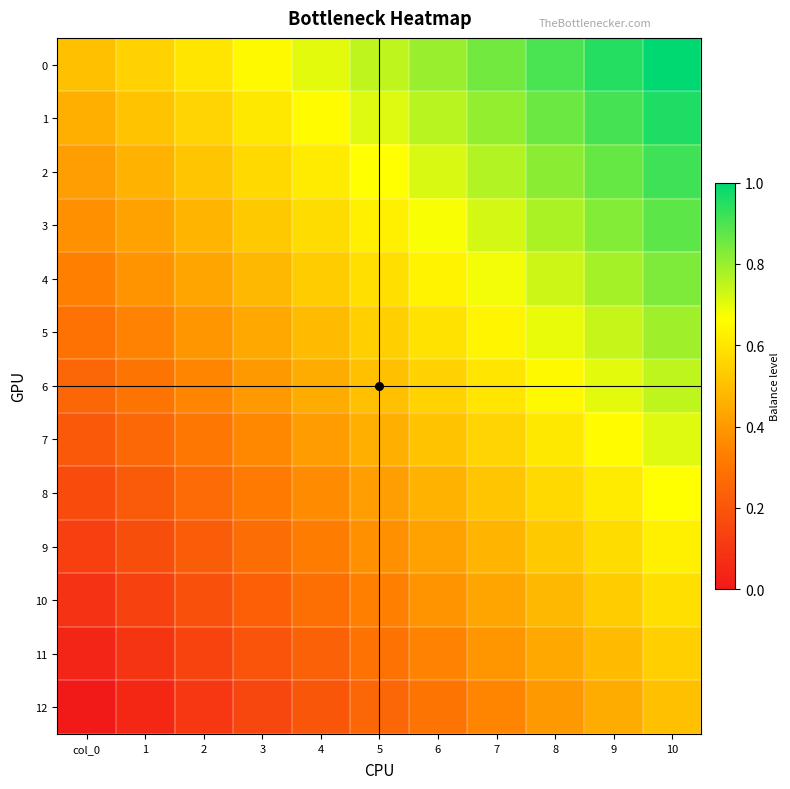

How many categories are shown in the chart?

11